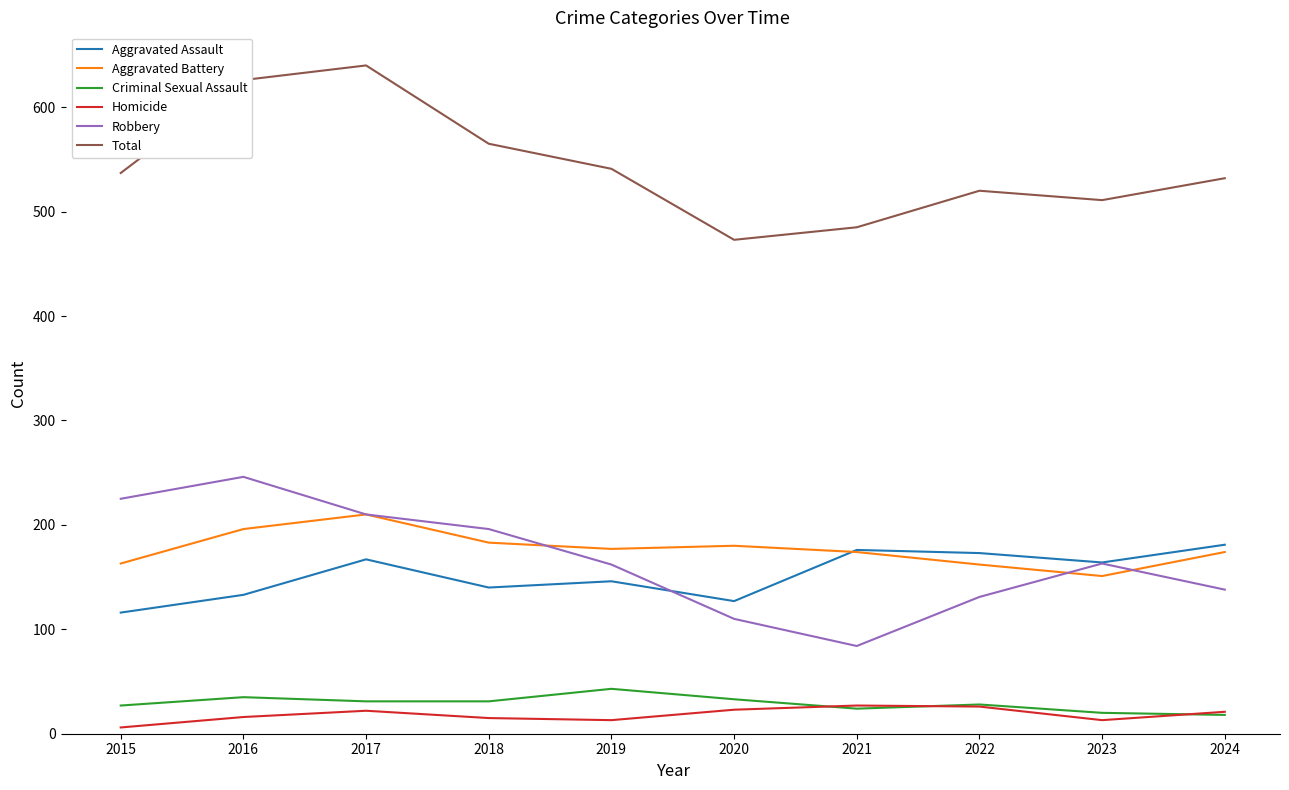

What is the average value of the Aggravated Battery series?

177